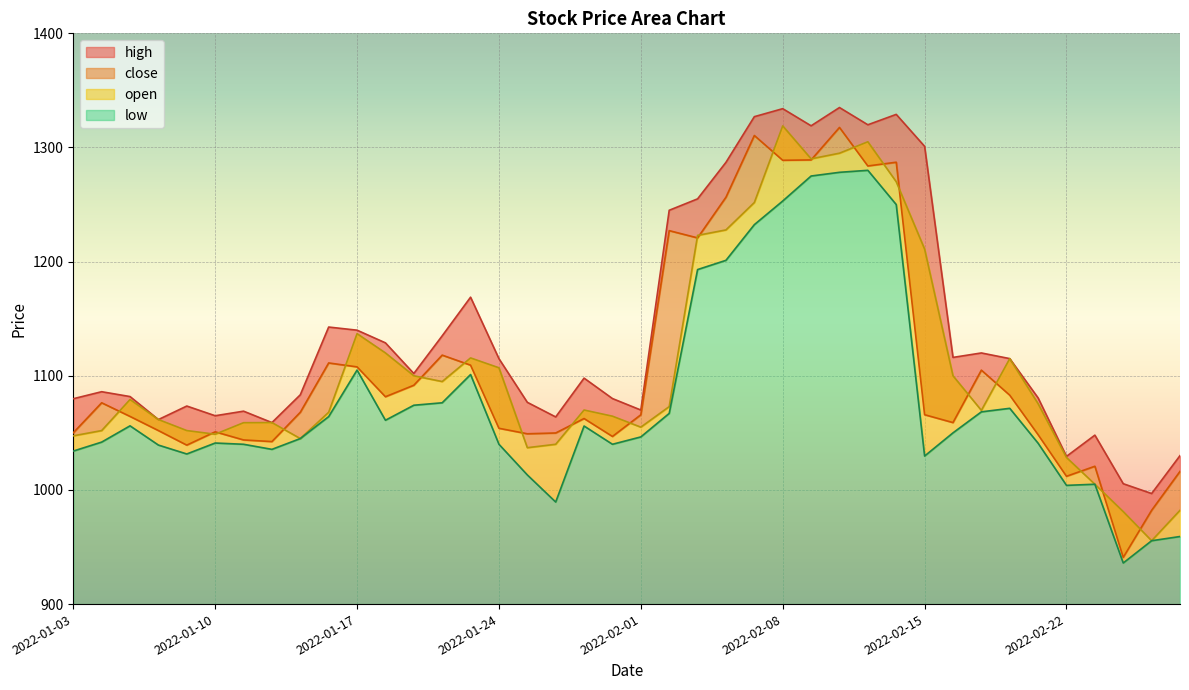

Reading right to left, list all the values displayed in this chart.

close: 1016.2	982.1	940.9	1020.8	1012.0	1048.4	1083.0	1105.0	1059.0	1065.9	1287.1	1283.8	1317.5	1289.1	1288.8	1310.5	1256.5	1220.8	1227.2	1065.8	1046.8	1062.5	1049.9	1049.2	1054.0	1109.3	1118.1	1091.7	1081.7	1107.8	1111.2	1068.0	1042.3	1043.8	1050.9	1039.2	1052.0	1064.4	1076.3	1050.0
low: 959.2	955.5	936.0	1005.0	1004.0	1040.9	1071.5	1068.4	1050.0	1029.7	1250.0	1280.0	1278.2	1275.0	1253.1	1232.4	1201.2	1193.0	1067.0	1046.5	1040.0	1056.0	989.4	1013.1	1040.0	1101.1	1076.3	1074.2	1061.0	1105.0	1064.2	1045.0	1035.5	1040.0	1041.1	1031.5	1039.3	1056.2	1041.9	1034.0
high: 1030.0	996.9	1005.5	1048.0	1029.4	1080.6	1115.0	1120.0	1116.1	1301.0	1329.0	1319.9	1335.0	1319.0	1334.0	1327.0	1287.0	1255.0	1245.0	1070.0	1080.0	1098.0	1064.0	1076.8	1115.0	1168.8	1135.0	1102.0	1128.8	1140.0	1142.7	1083.3	1059.0	1069.0	1065.0	1073.5	1061.7	1081.8	1086.0	1079.9
open: 982.1	955.5	981.0	1005.0	1028.4	1075.5	1115.0	1069.7	1100.0	1211.0	1270.0	1305.0	1295.0	1290.0	1318.9	1251.8	1227.8	1223.0	1073.0	1055.0	1064.6	1070.0	1040.0	1037.0	1107.0	1115.7	1095.0	1100.0	1120.0	1136.9	1068.0	1045.0	1059.0	1058.9	1048.8	1052.0	1061.7	1079.2	1052.0	1047.4